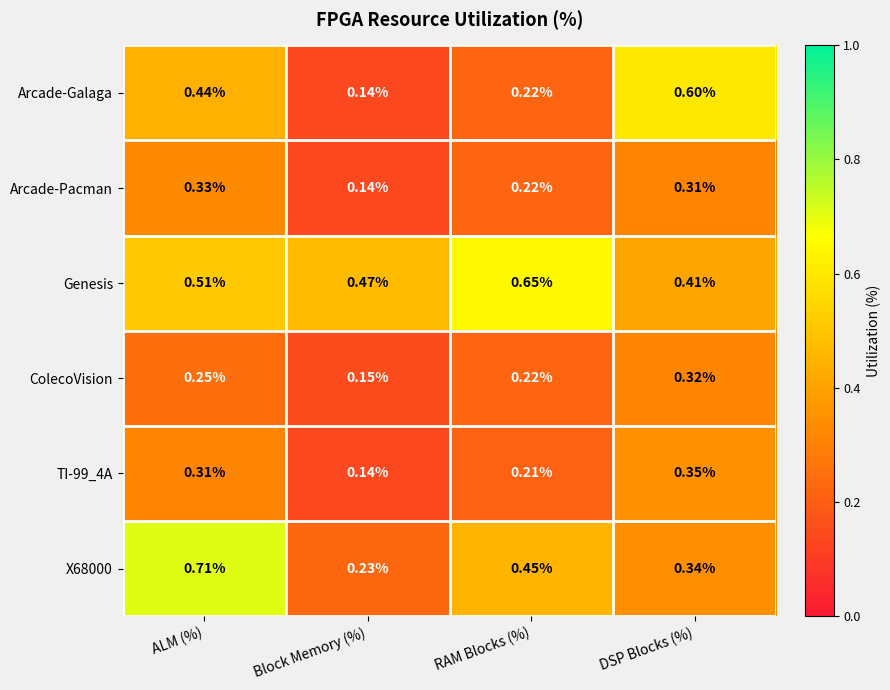

Which series has the largest total across all categories?

Genesis